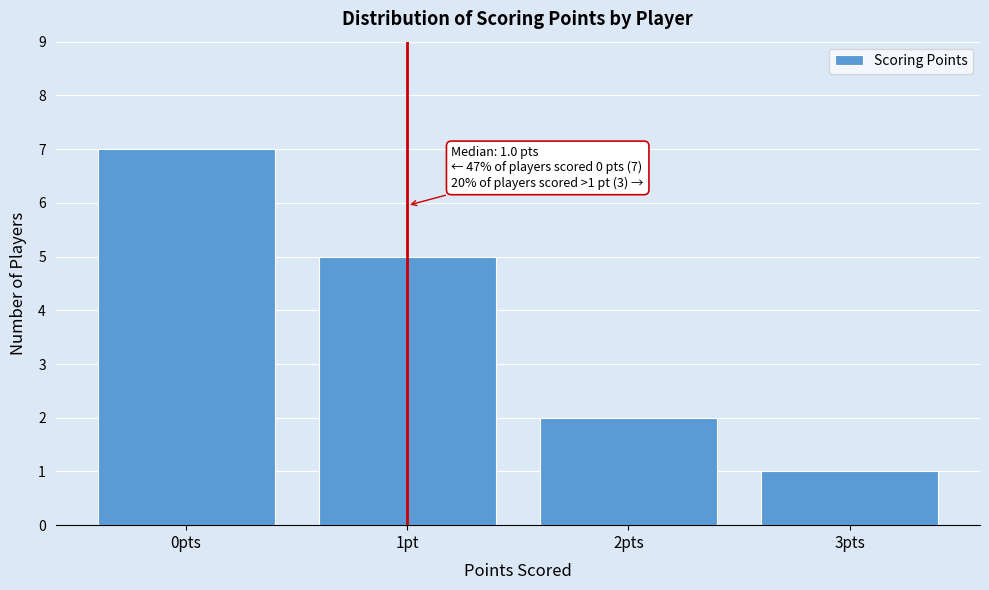

Reading right to left, transcribe all the data shown in this chart.

1	2	5	7